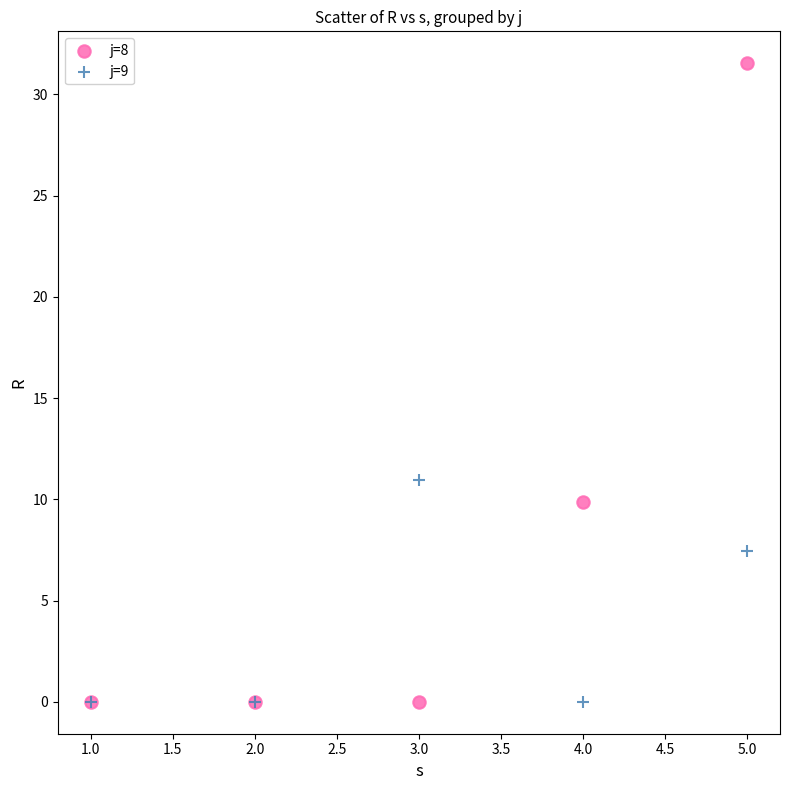

Which series has the widest spread of Y values?

j=8